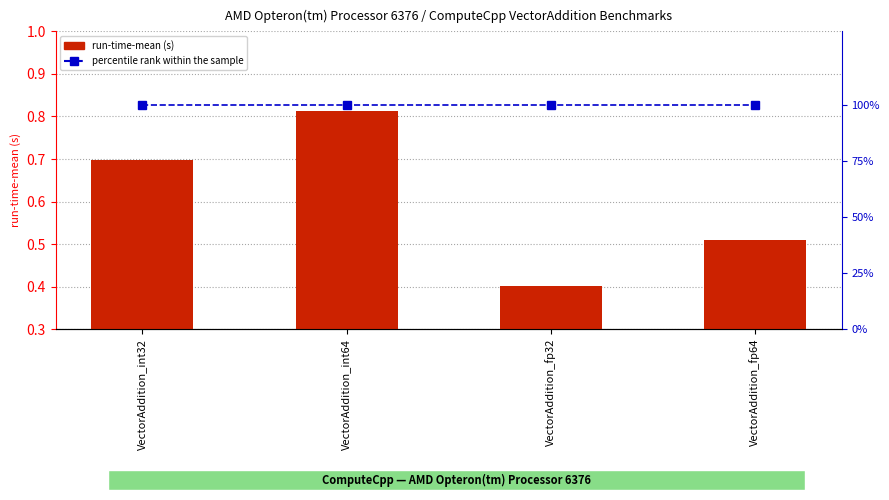

How many series are shown in this chart?

2